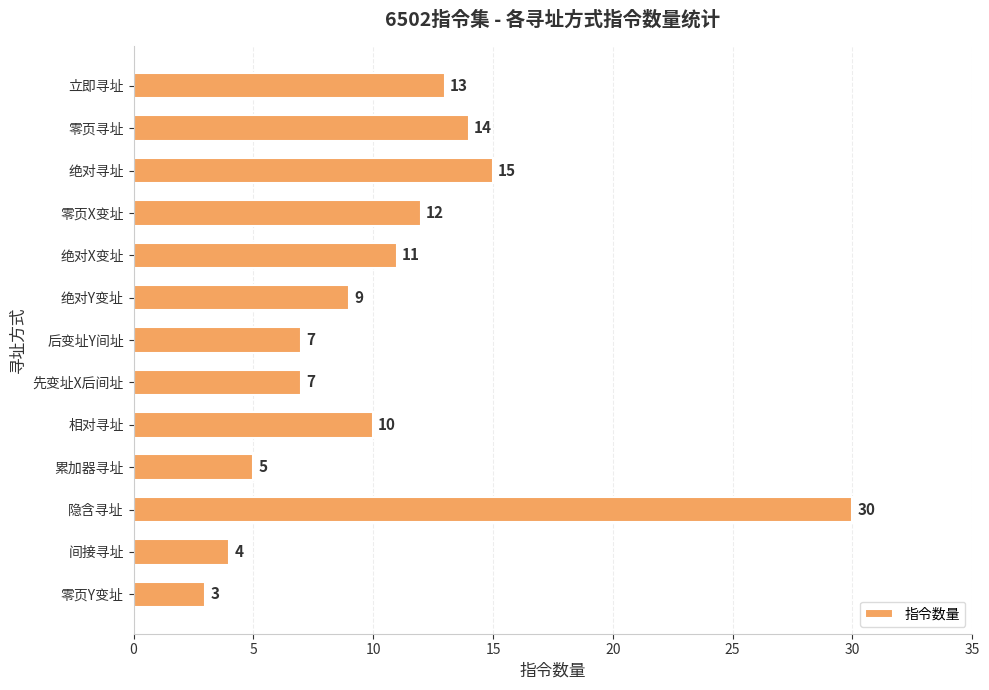

How many data points are less than 10?

6